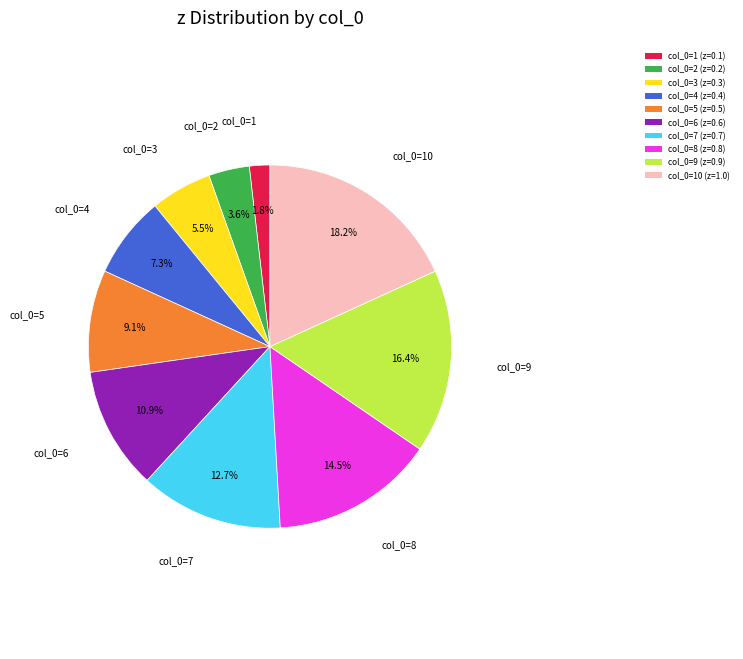

Which has a higher value, col_0=6 (z=0.6) or col_0=9 (z=0.9)?

col_0=9 (z=0.9)